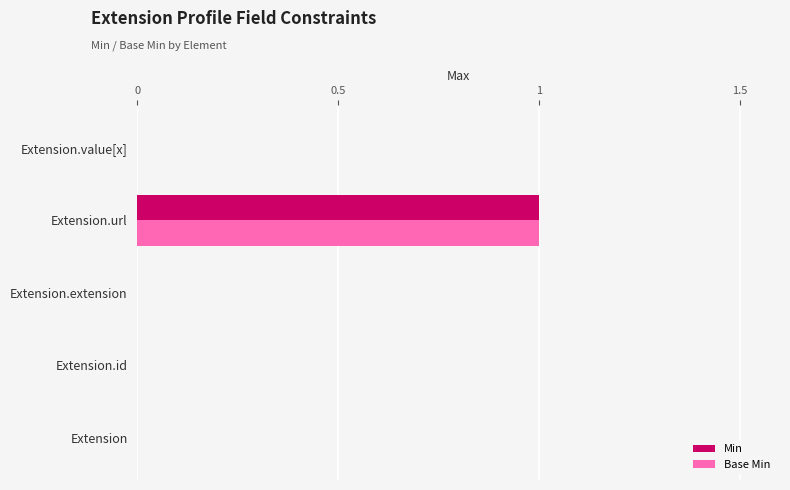

Is it true that Min equals 0 at Extension.id?

True